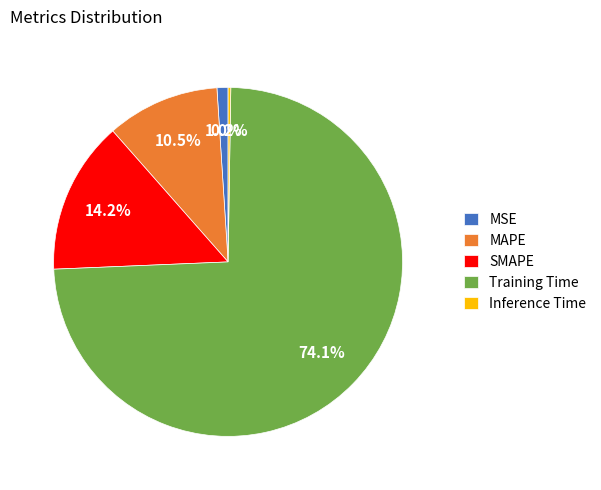

What is the largest slice in the pie chart?

Training Time